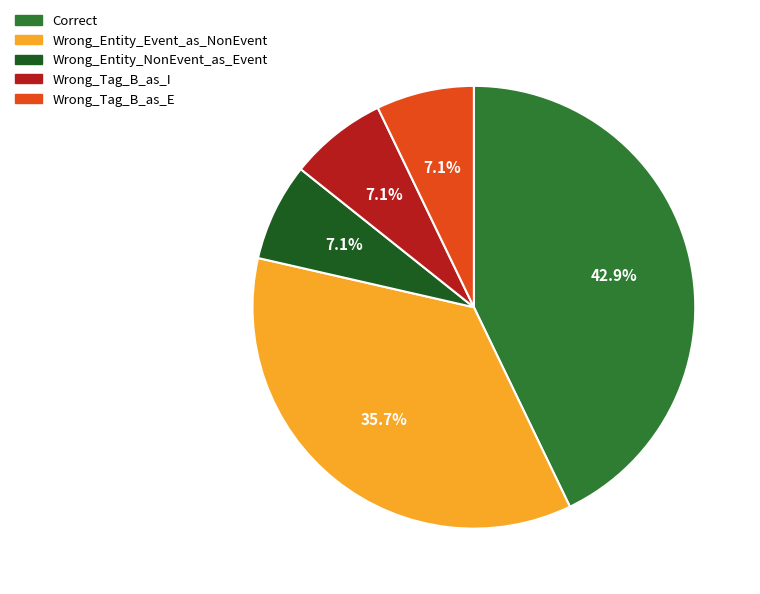

Which has a higher value, Wrong_Entity_Event_as_NonEvent or Wrong_Tag_B_as_I?

Wrong_Entity_Event_as_NonEvent